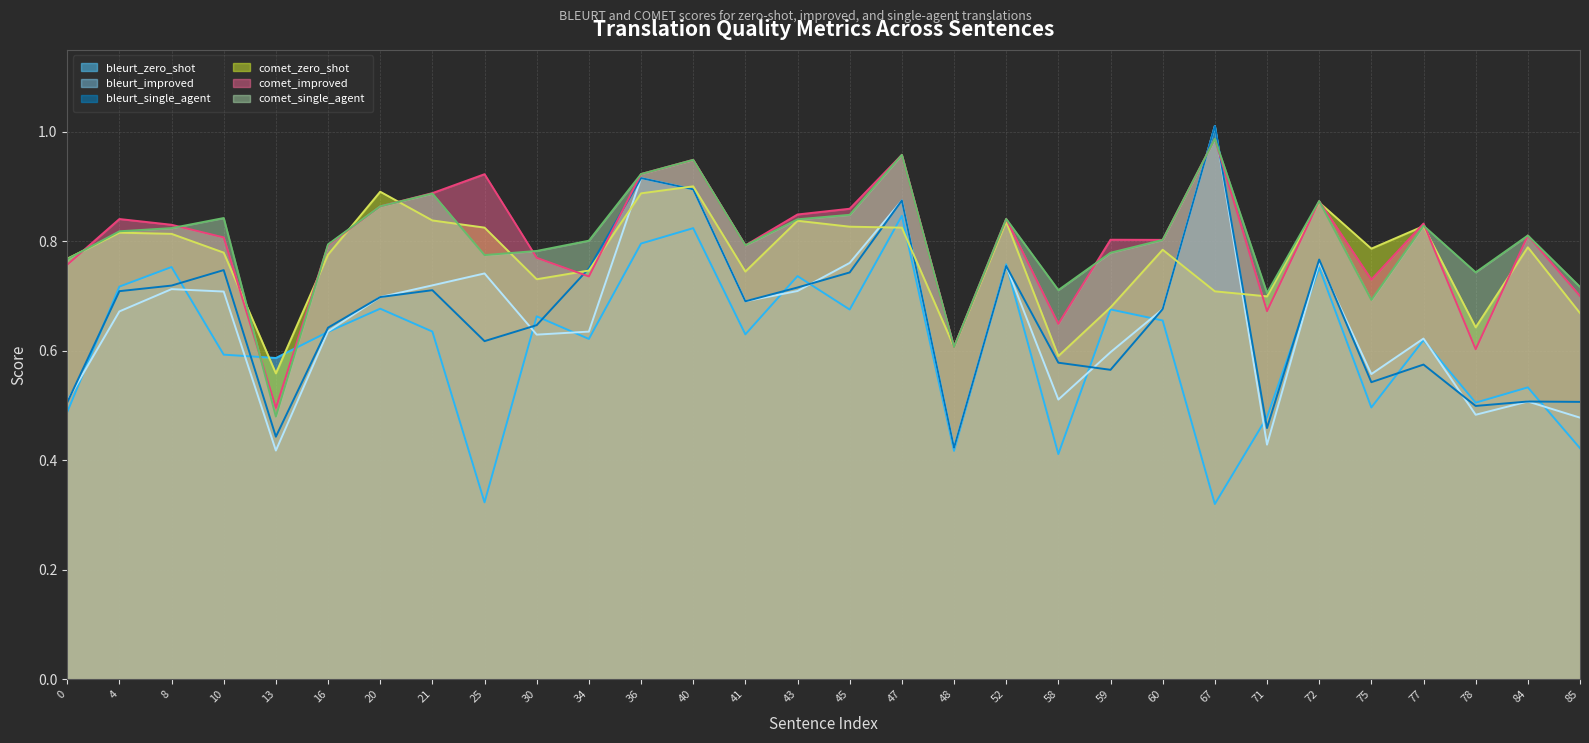

What is the highest value of the bleurt_improved series?

1.0